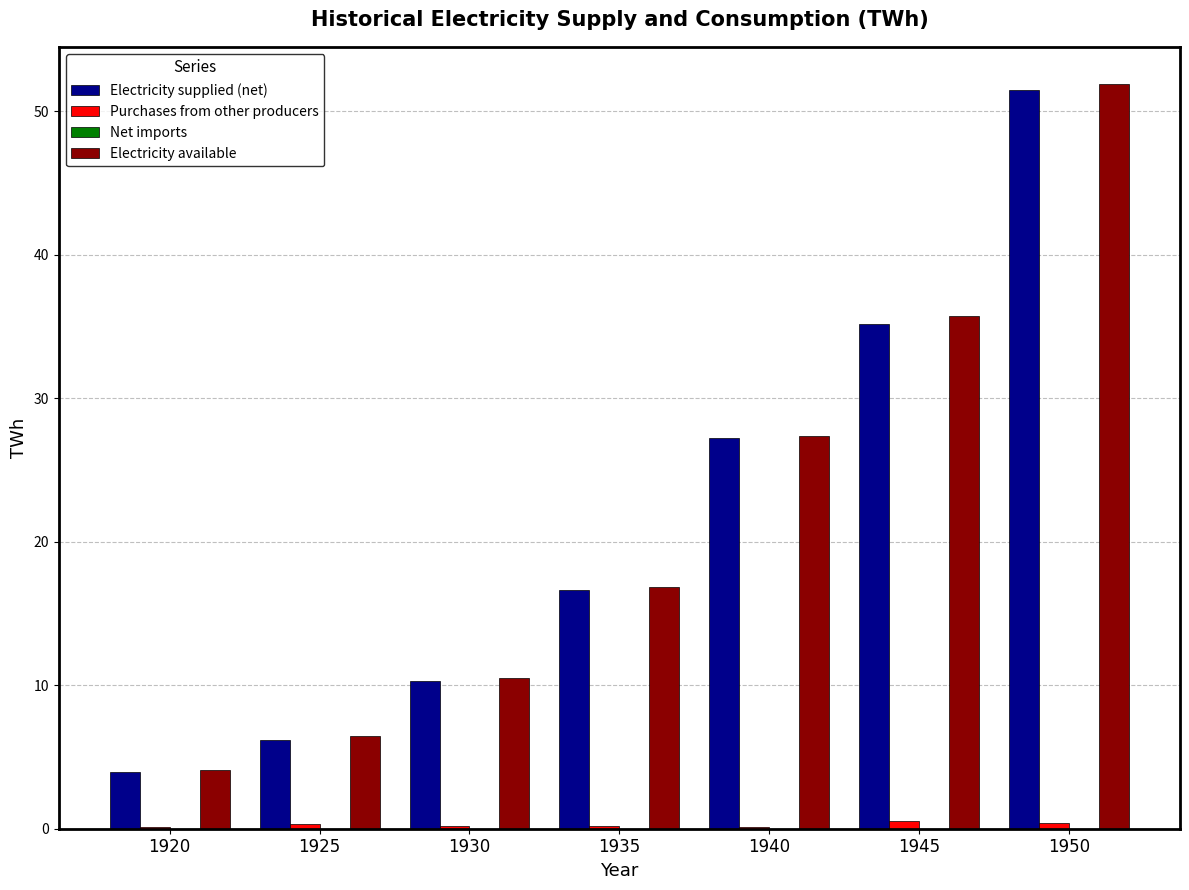

At which category is the sum across all series the highest?

1950